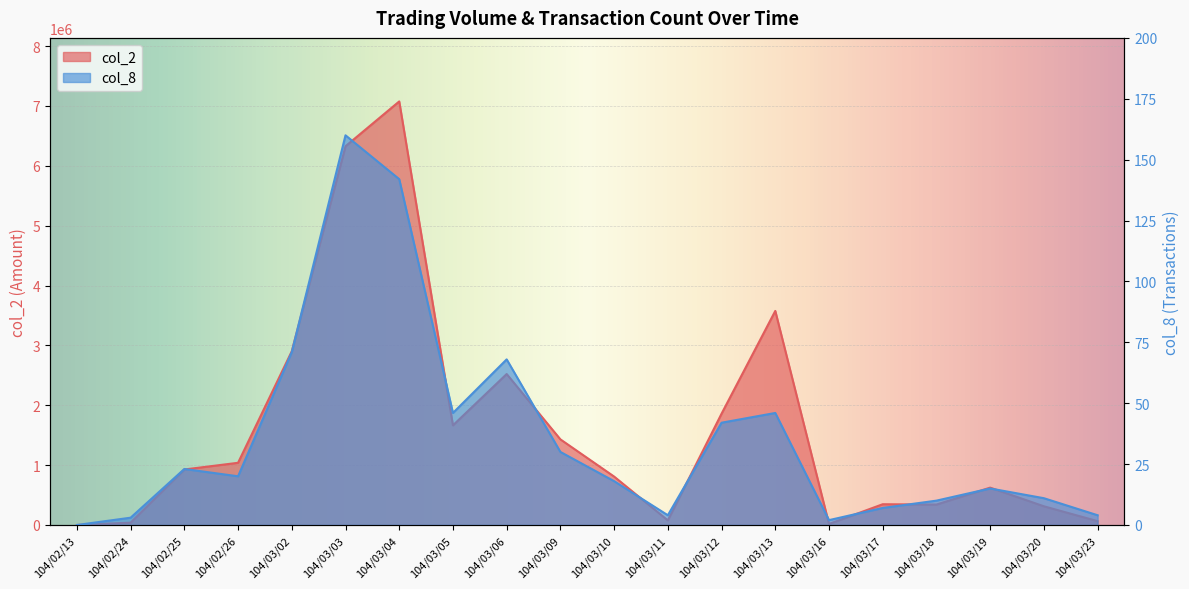

Rank the series by their maximum value, from highest to lowest.

col_2, col_8